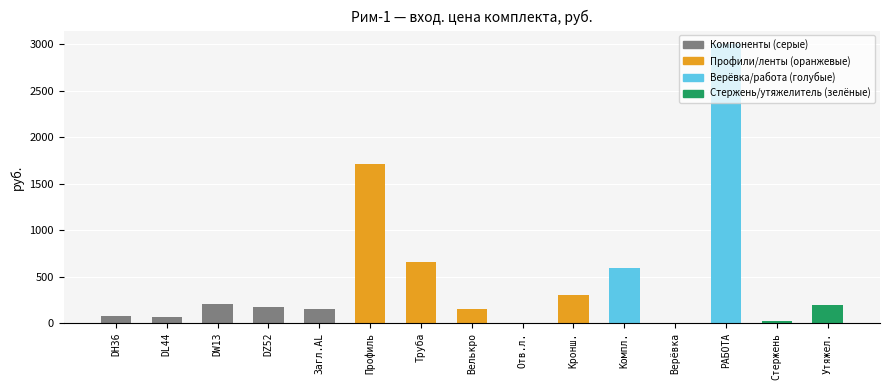

Approximately how many times larger is the value at DL44 compared to Утяжел.?

0.4